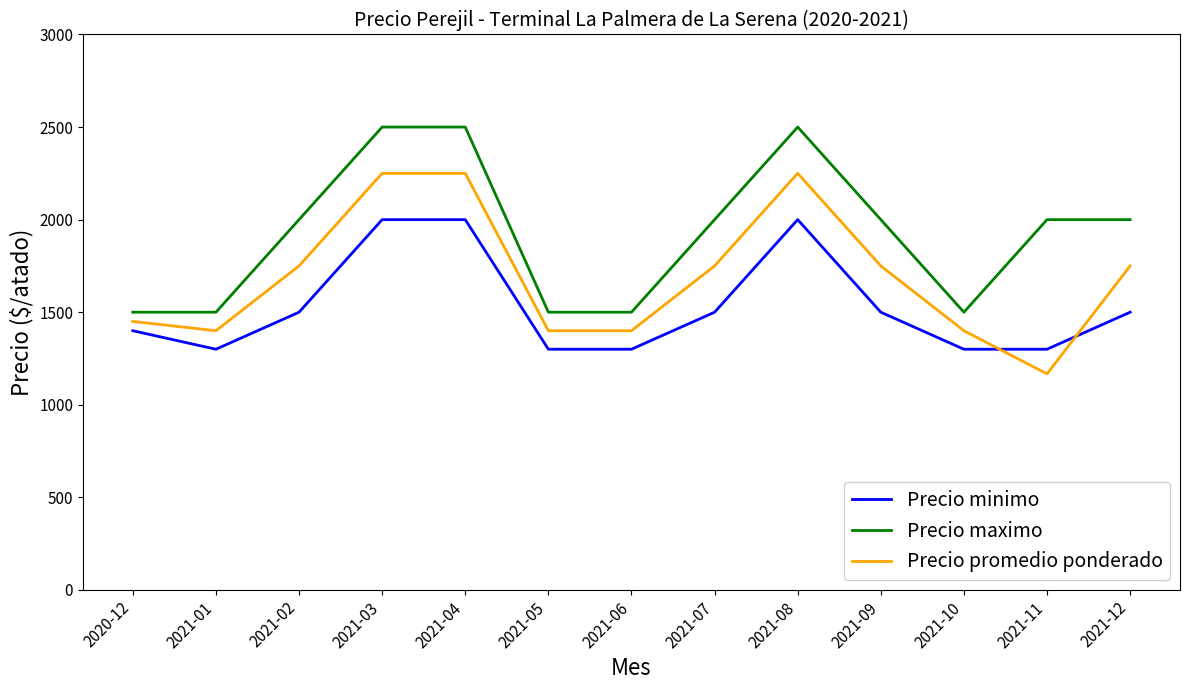

Between 2021-08 and 2021-10, which series saw the biggest shift?

Precio maximo